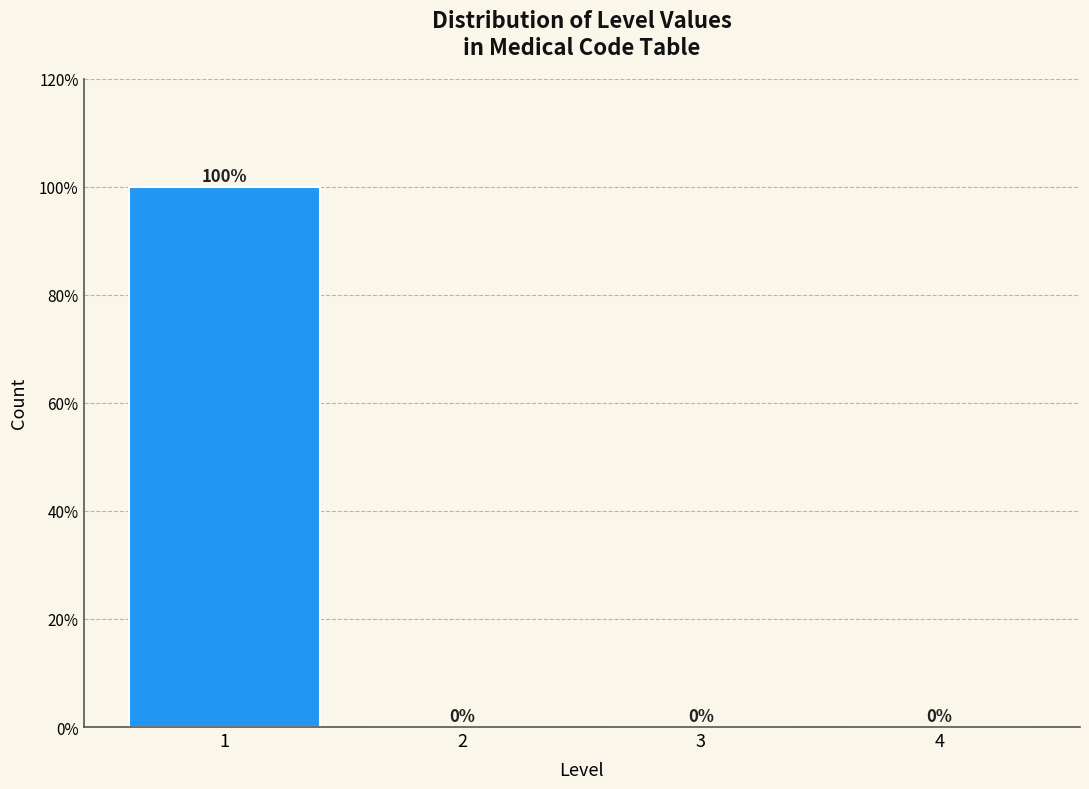

Over which range of the x-axis is the bar tallest?

0.5 to 1.5